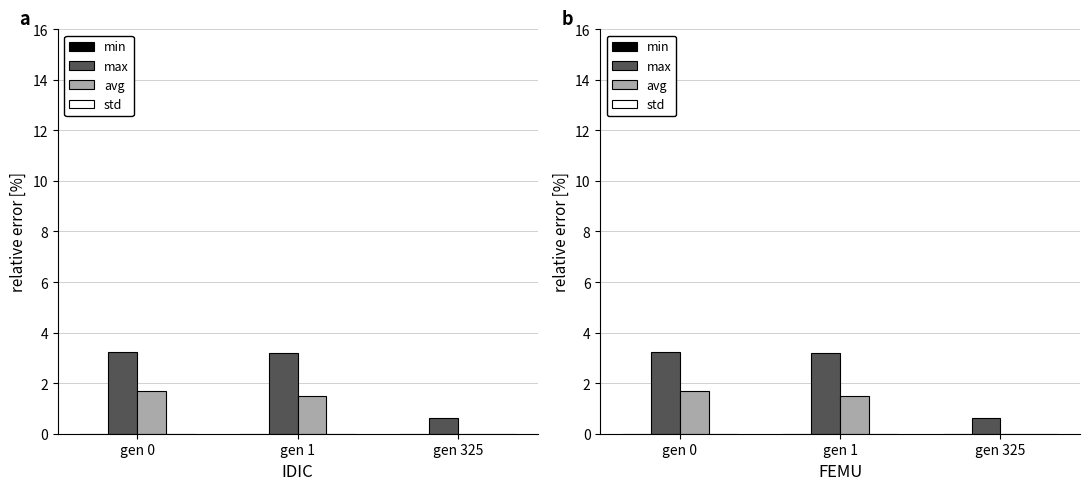

Rank the categories by max value from highest to lowest.

gen 0, gen 1, gen 325